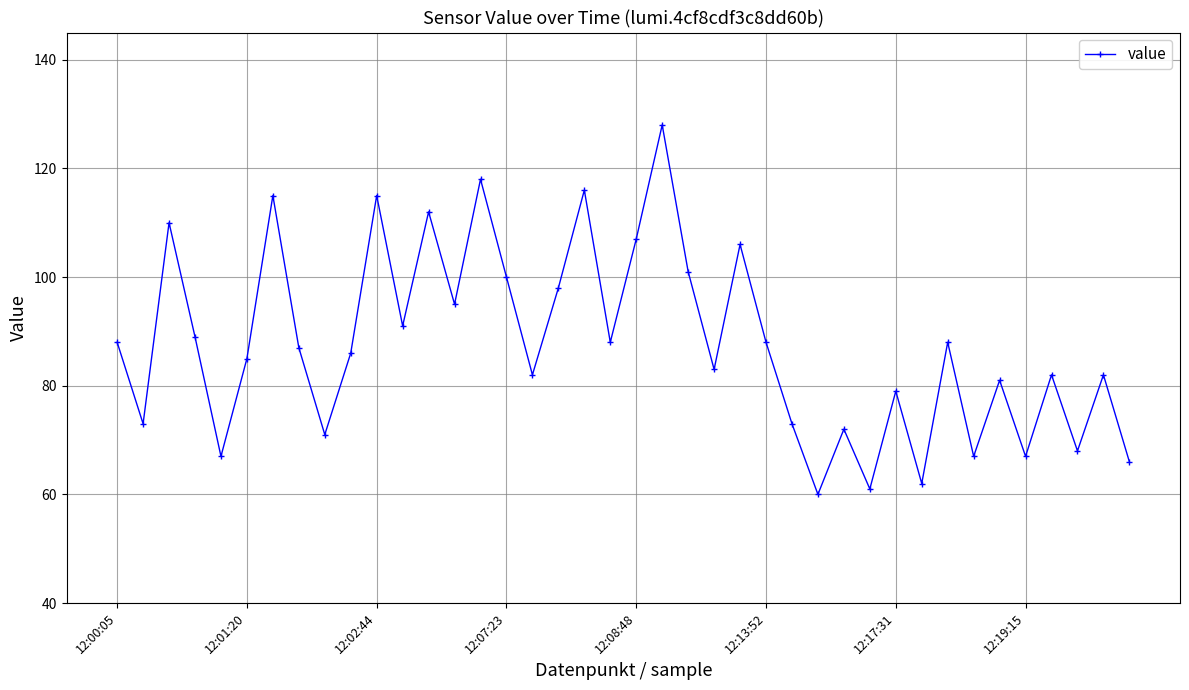

How many interior local valleys (lower than both neighbors) does the data have?

14